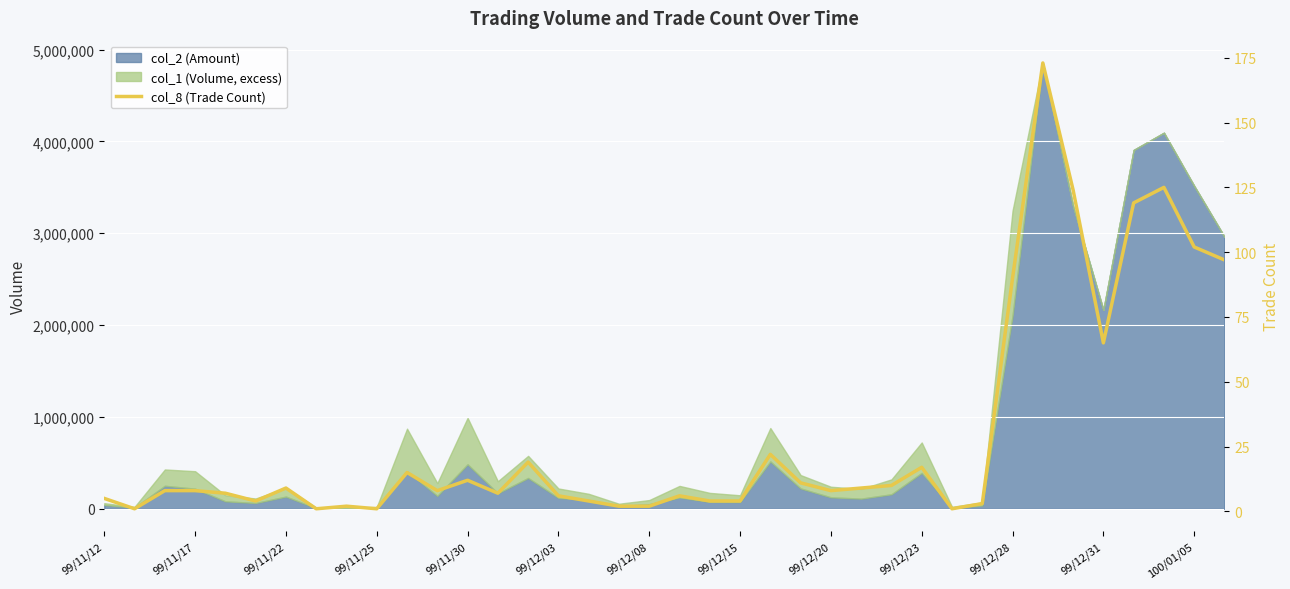

True or false: there are more than 1 points higher than both neighbors.

True